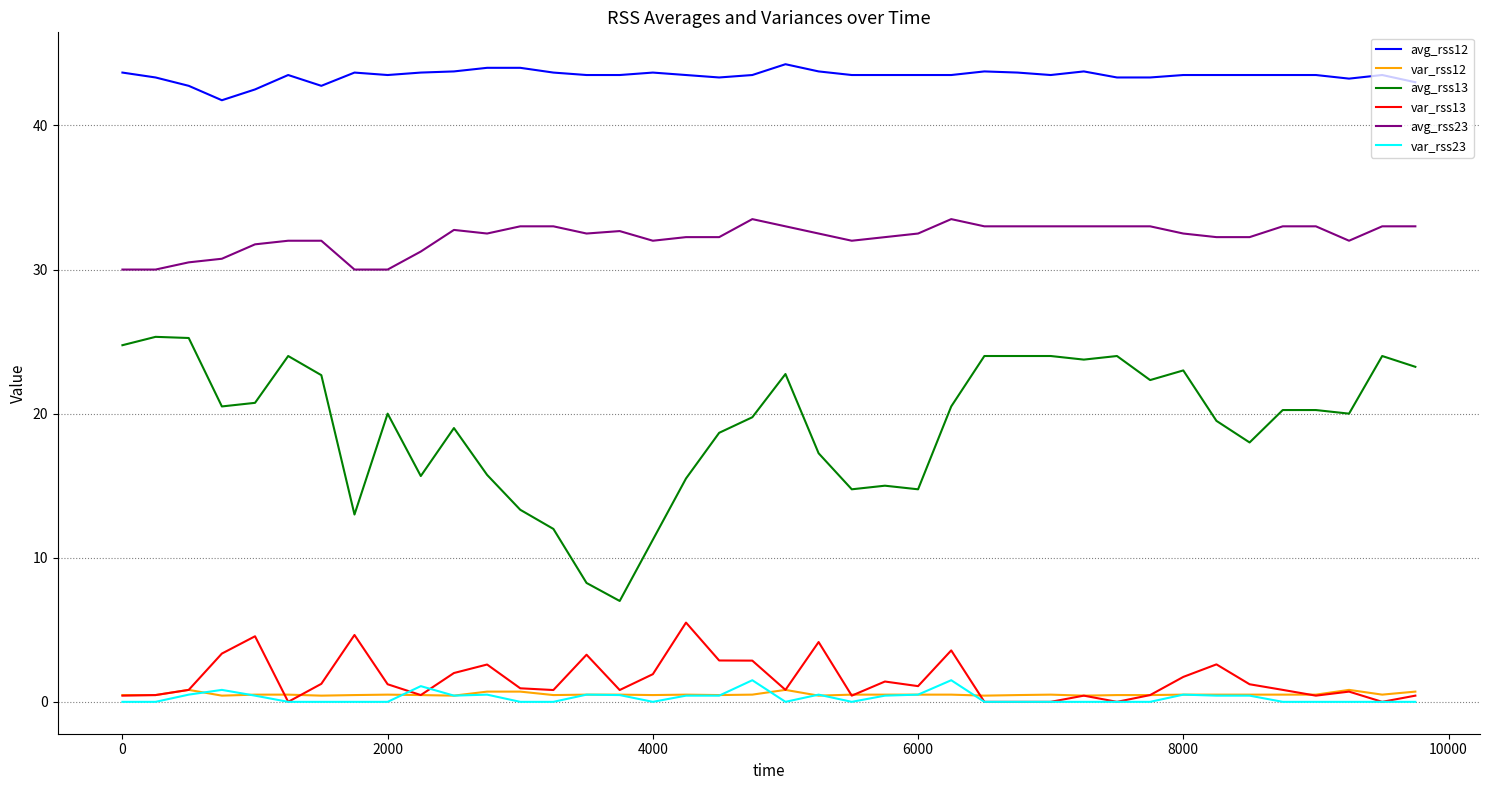

True or false: avg_rss12 and var_rss12 cross at least once.

False